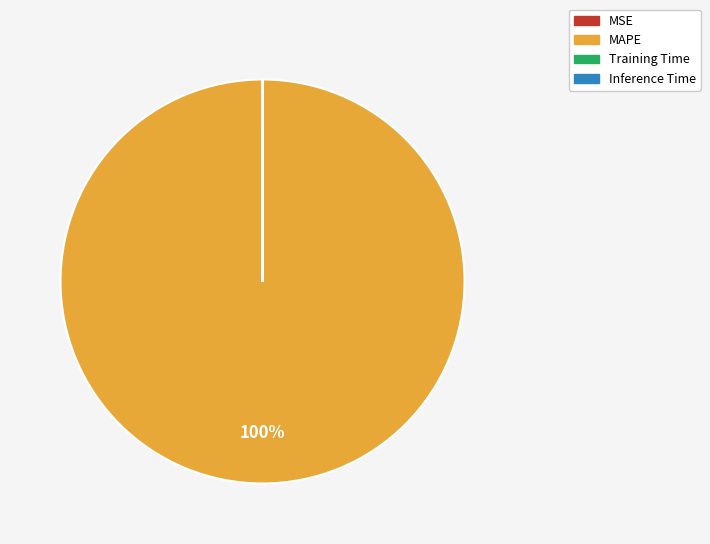

To the nearest percent, what is the average slice percentage?

25%